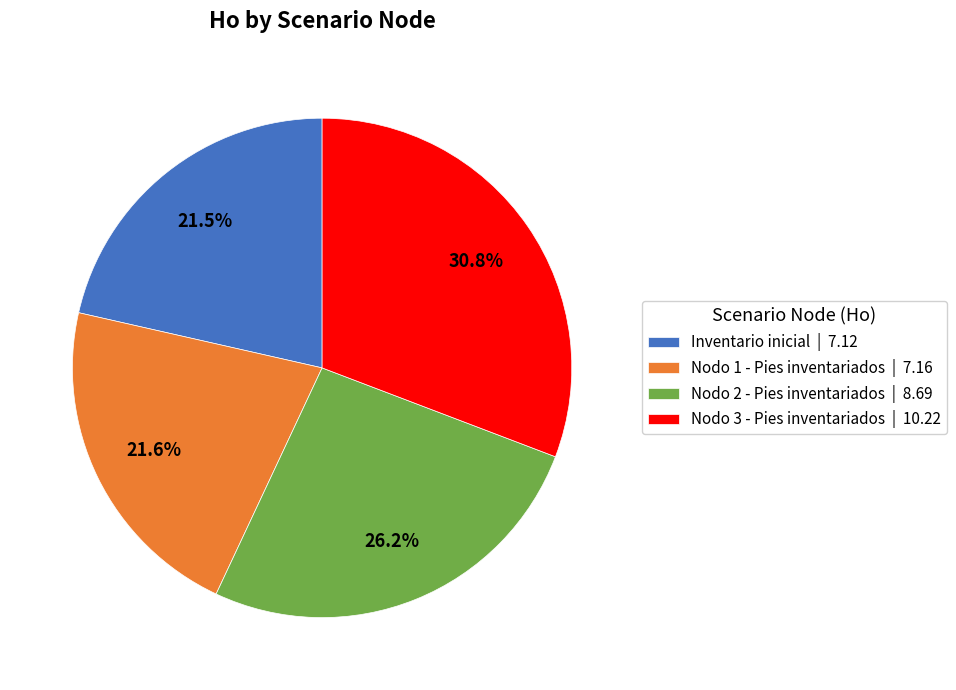

Is there any slice that represents more than half of the pie?

No